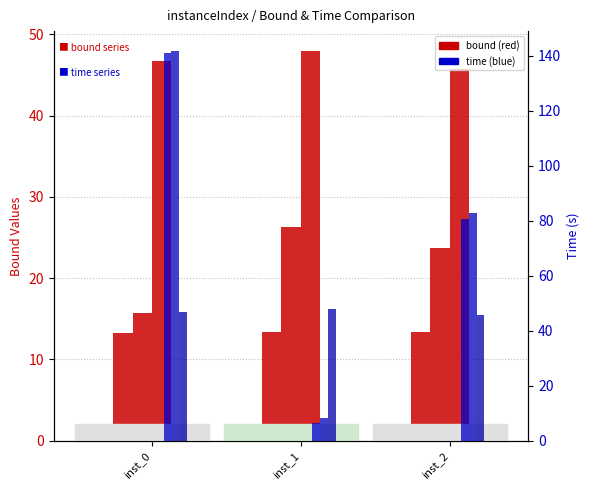

What is the highest value of the primalBound series?

48.0